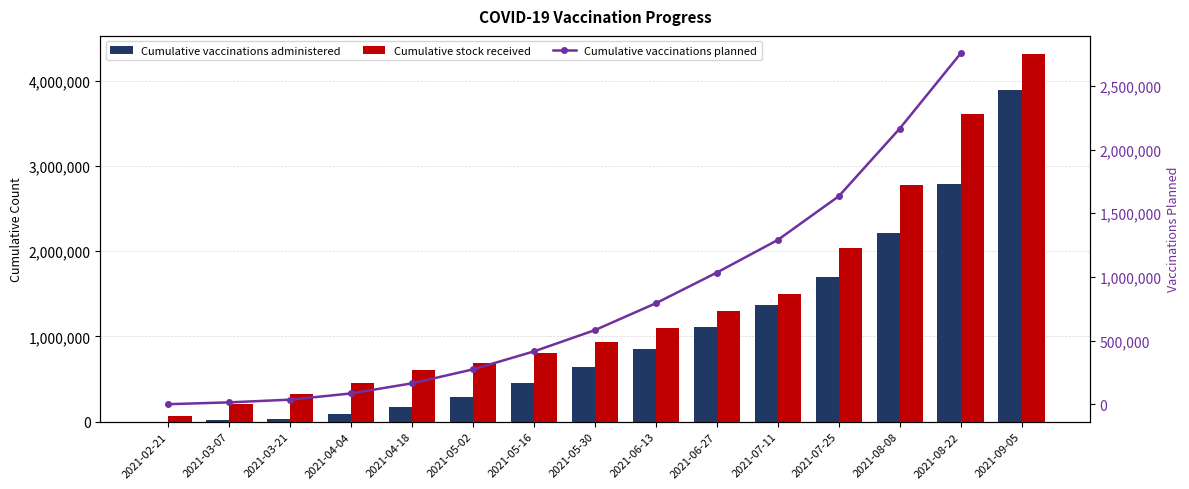

What is the maximum value for Cumulative vaccinations administered?

3893188.0